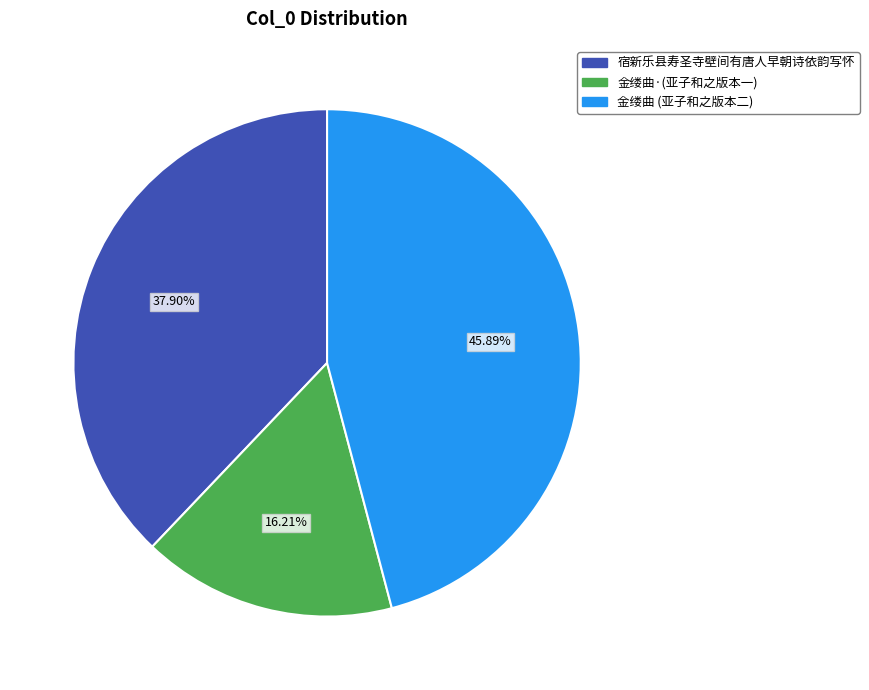

Which has a higher value, 金缕曲 (亚子和之版本二) or 金缕曲·(亚子和之版本一)?

金缕曲 (亚子和之版本二)